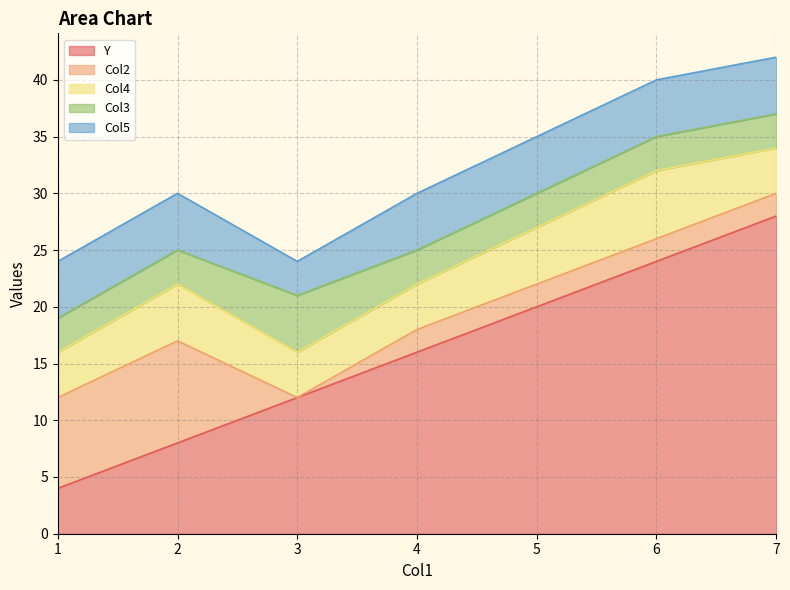

What are all the series names shown in the legend?

Y, Col2, Col4, Col3, Col5